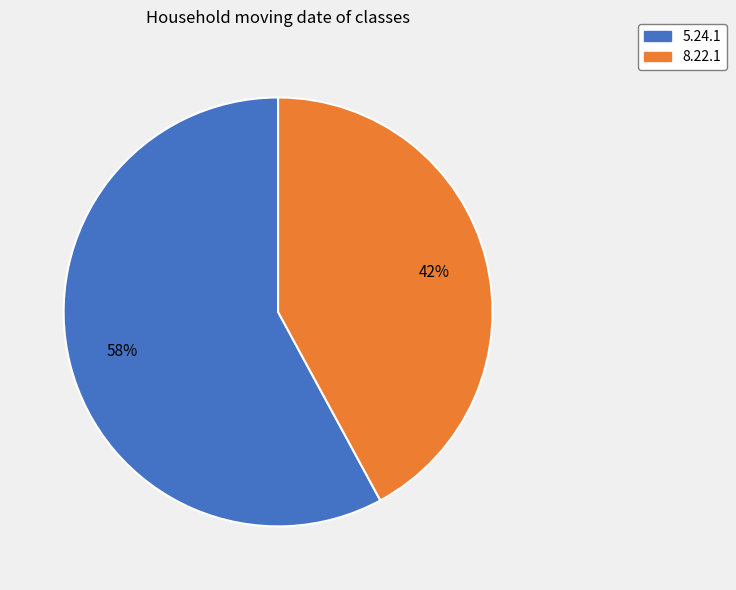

Is there any slice that represents more than half of the pie?

Yes